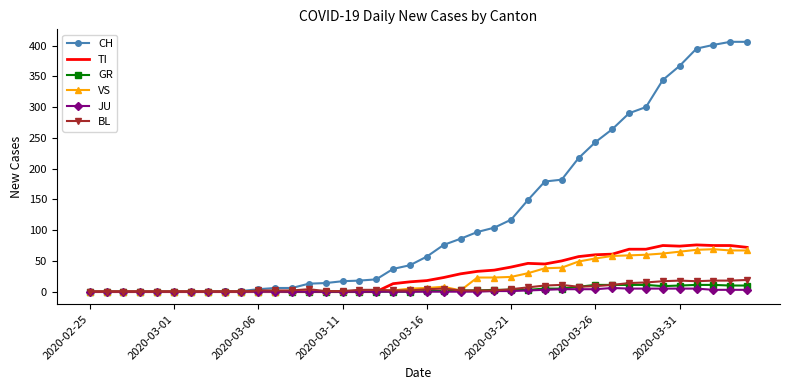

Which series has the largest total across all categories?

CH